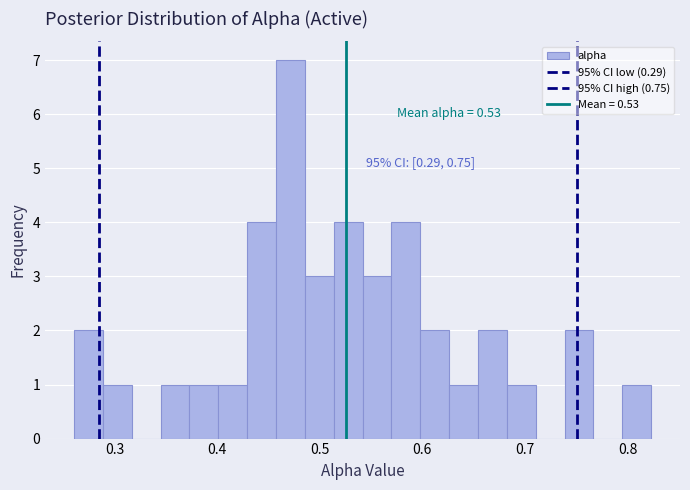

Read against the x-axis, roughly where is the centre of the tallest bar?

0.47